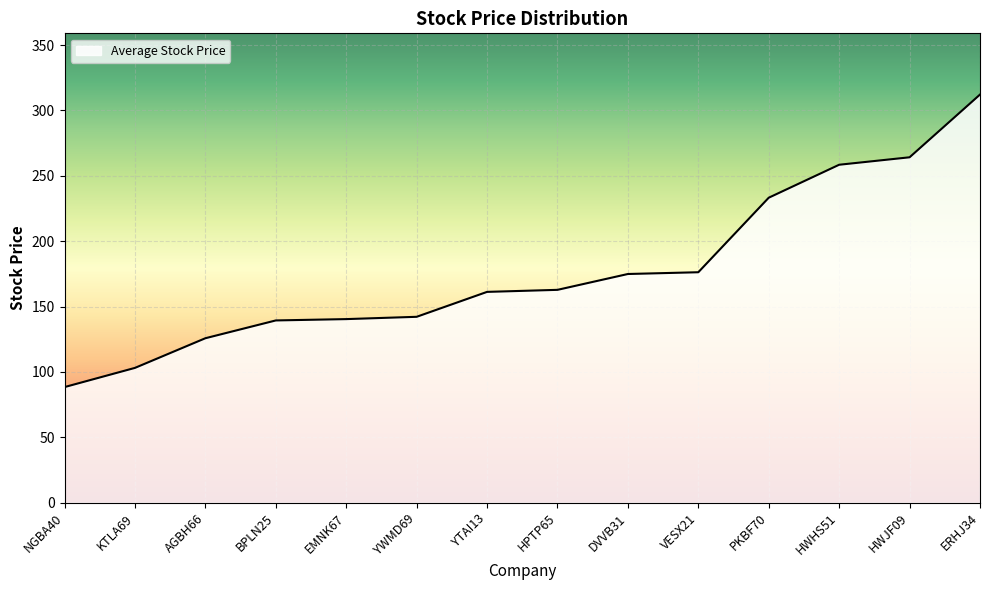

What is the sum of the values at AGBH66 and VESX21?

302.1